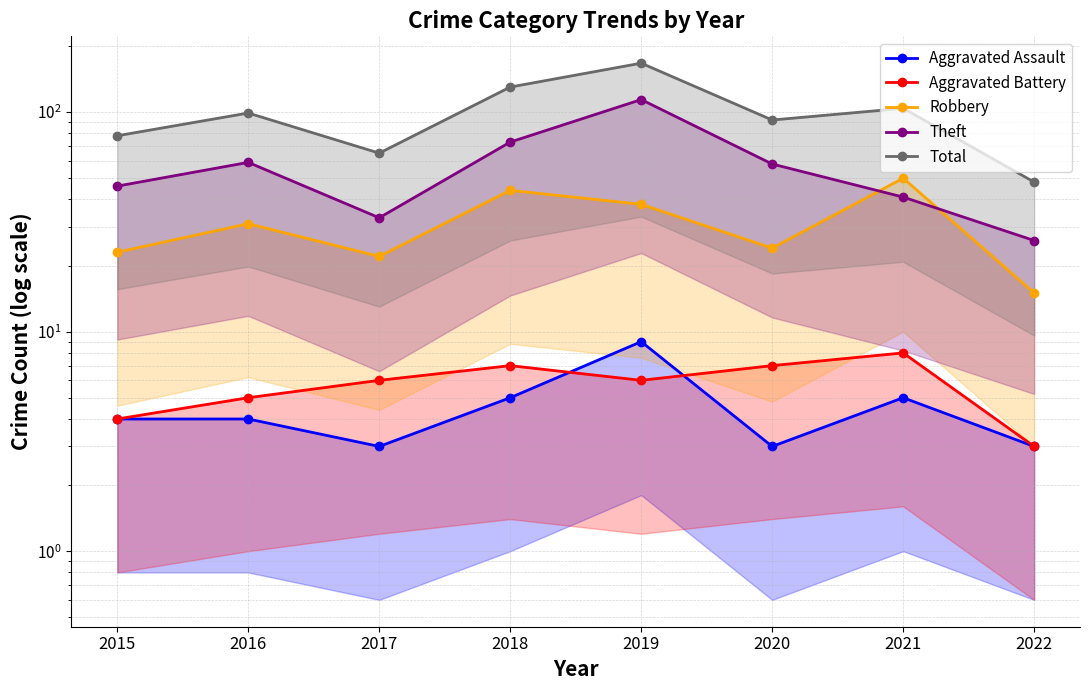

Count the number of categories in the chart.

8